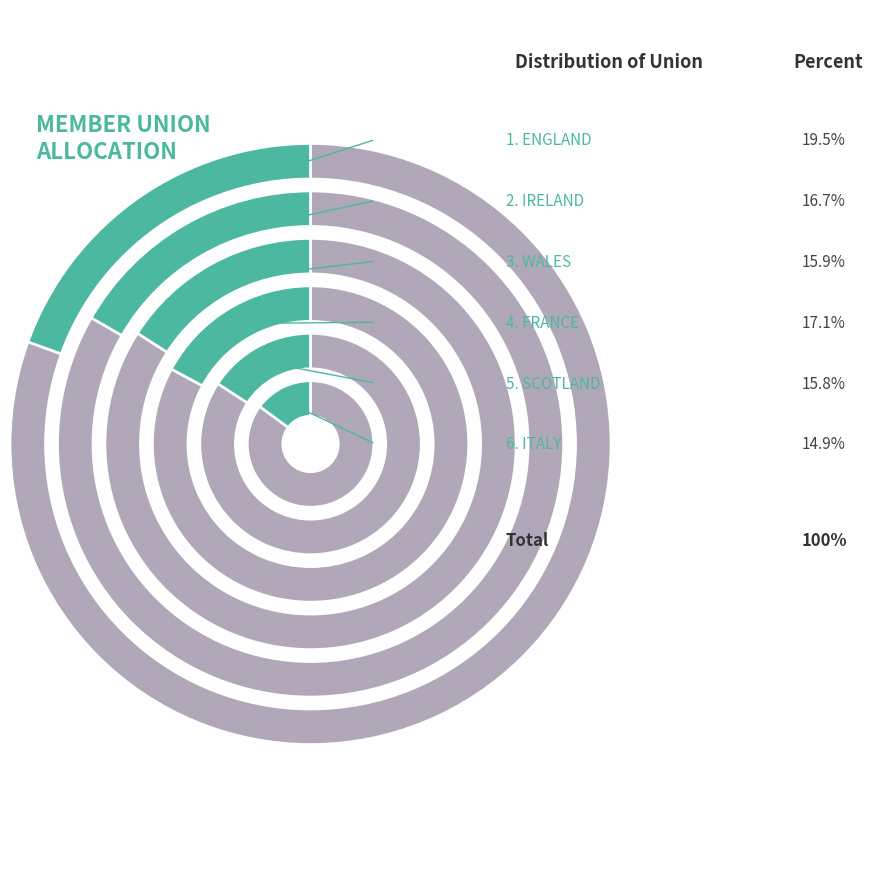

Is it true that ITALY is 9% of the pie?

False